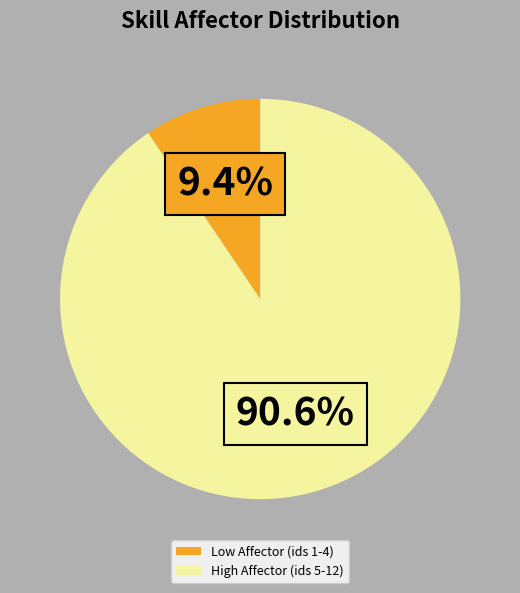

Between High Affector (ids 5-12) and Low Affector (ids 1-4), which is larger?

High Affector (ids 5-12)